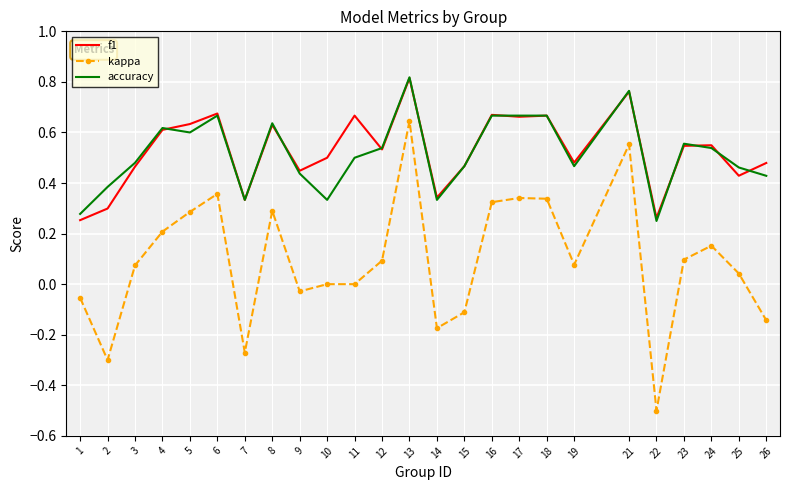

Which series changed the most between 16 and 21?

kappa